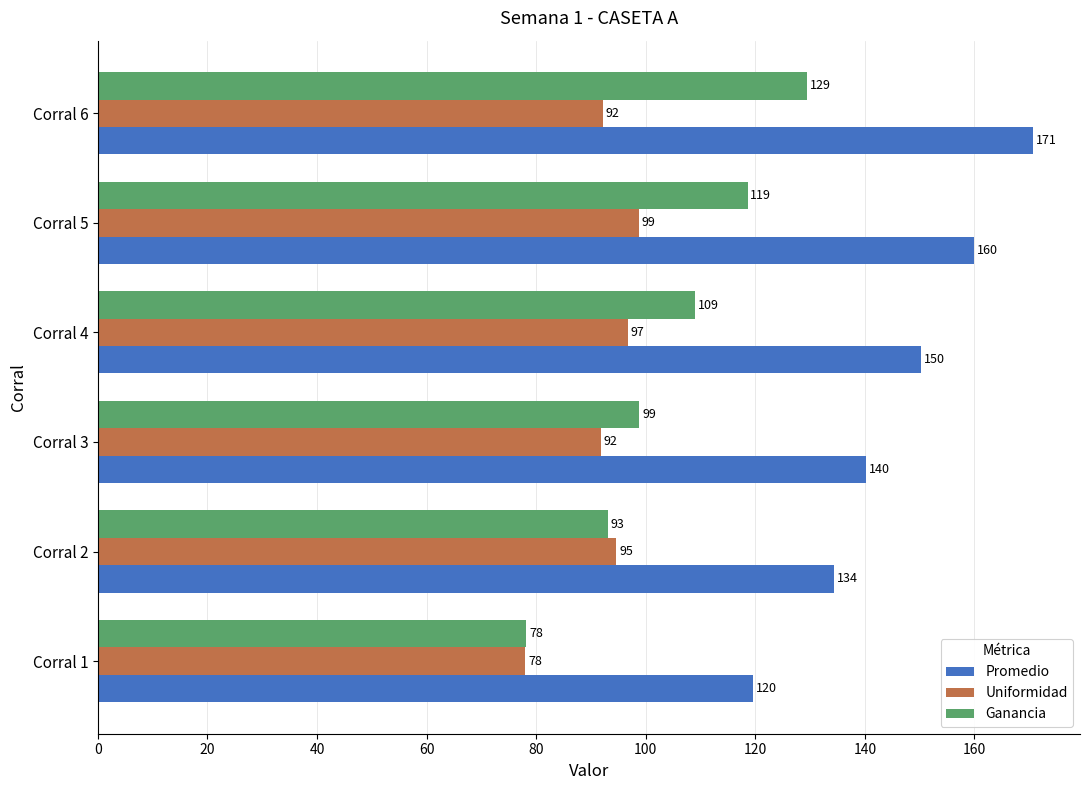

What is the difference between the maximum and second lowest values in the Uniformidad series?

7.0